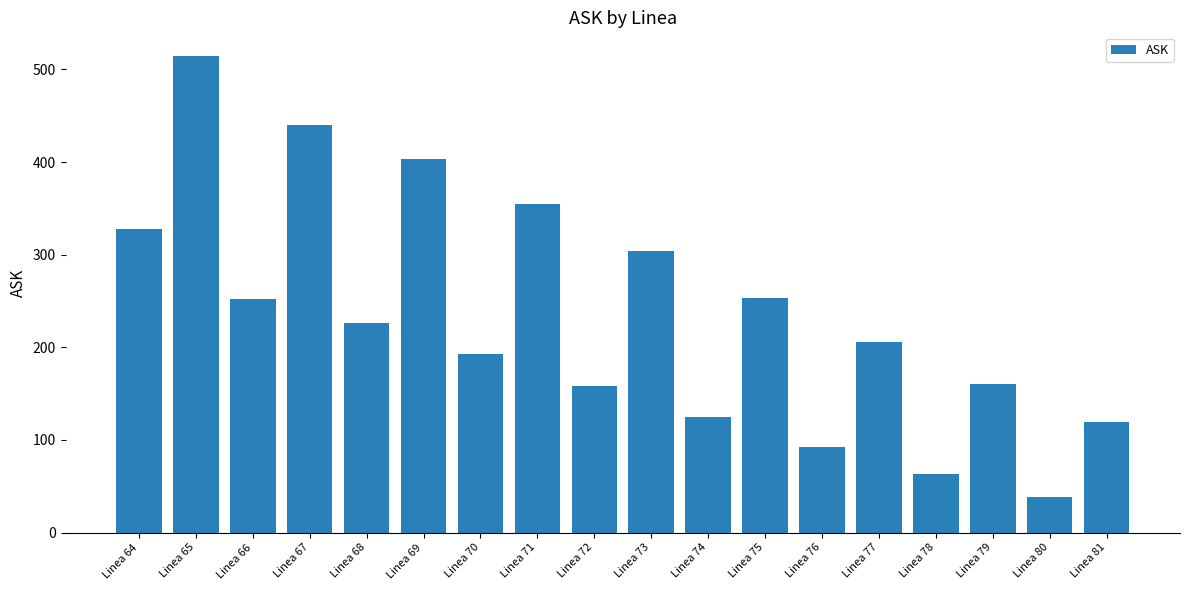

What is the approximate value at Linea 81?

119.6